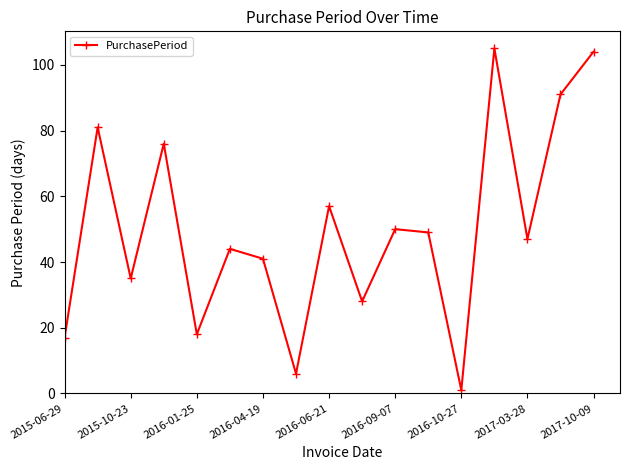

What is the sum of all values?

850